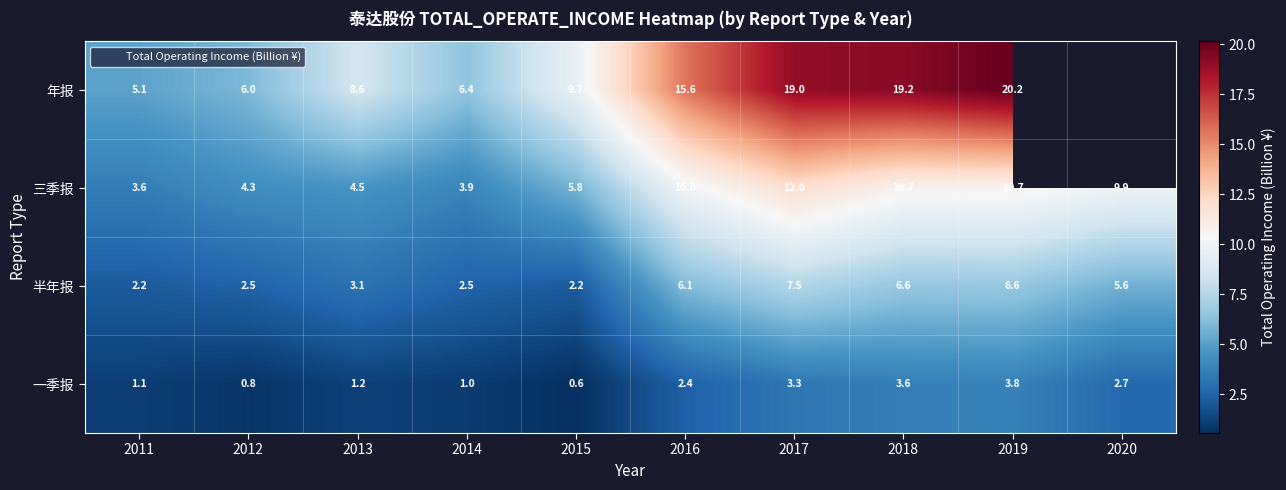

The 一季报 series shows 2.4 at 2016. True or false?

True